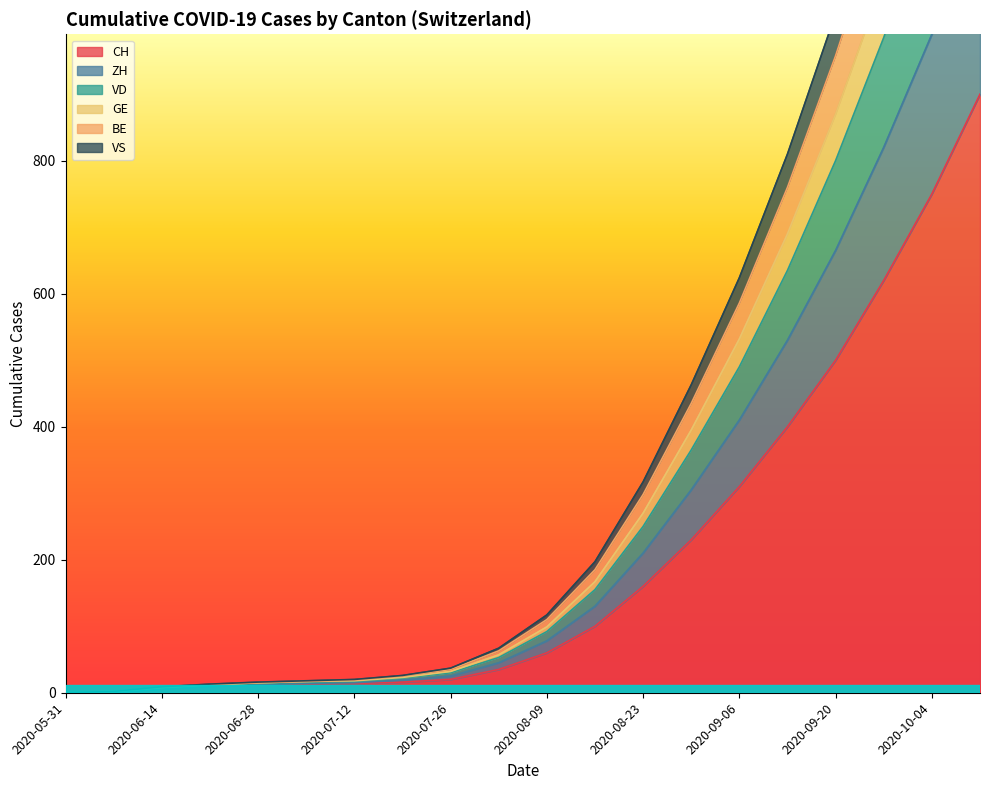

Reading right to left, what are all the values shown in this chart?

CH: 900	750	620	500	400	310	230	160	100	60	35	20	16	14	13	12	10	6	1	0
ZH: 1185	990	820	665	530	410	305	210	130	78	45	25	19	15	14	12	10	6	1	0
VD: 1553	1296	1072	870	690	532	395	270	167	99	57	32	23	18	17	15	12	8	2	0
GE: 1821	1520	1258	1021	810	624	463	317	197	117	67	37	26	20	18	16	13	9	2	0
BE: 1708	1426	1180	958	760	586	435	298	185	110	63	35	25	19	17	15	12	8	2	0
VS: 1425	1190	985	800	635	490	365	250	155	92	53	30	22	17	16	14	11	7	1	0